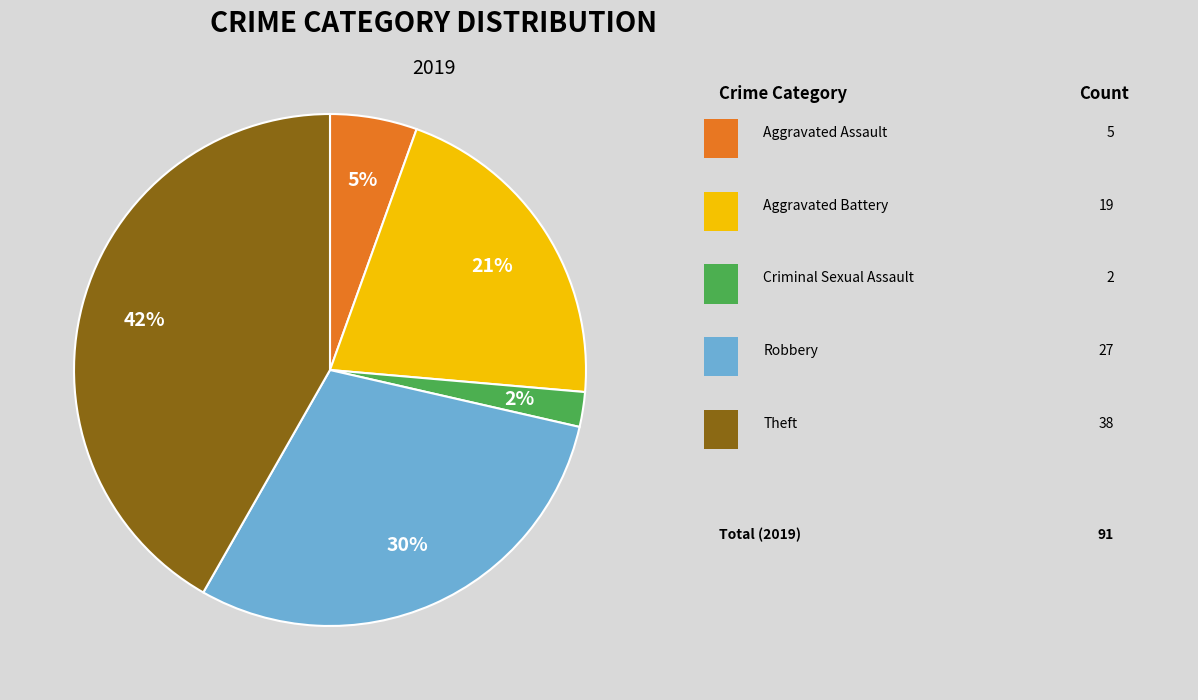

To the nearest percent, what is the difference between the largest and smallest slice percentages?

40%